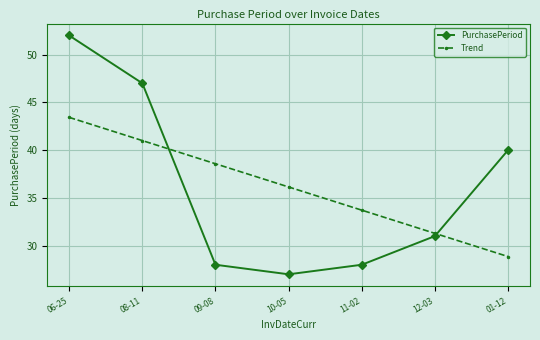

True or false: Trend has more than 0 points higher than both neighbors.

False